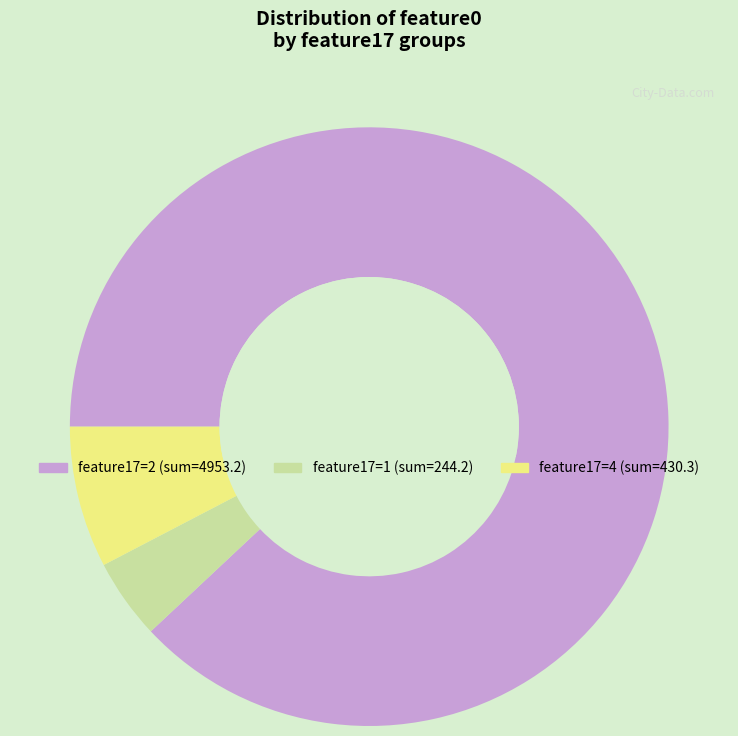

Does any single category account for the majority?

Yes